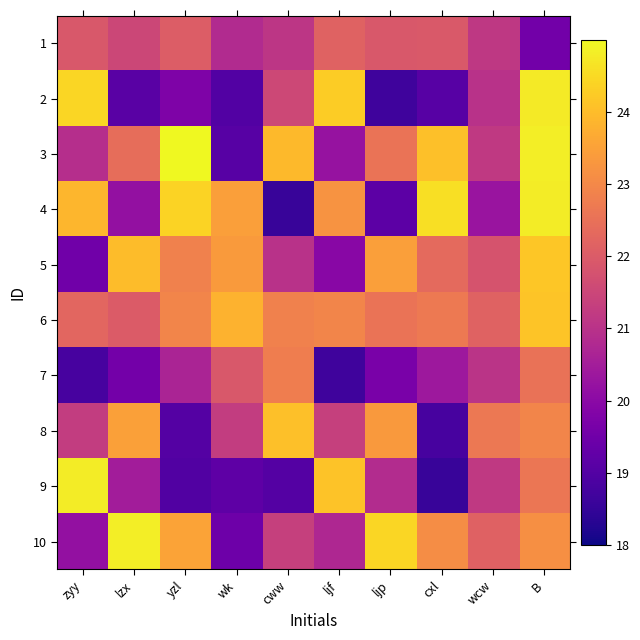

Reading right to left, list all the values displayed in this chart.

1: B=19.5	wcw=21.2	cxl=21.9	ljp=21.9	ljf=22.2	cww=21.1	wk=20.8	yzl=22.0	lzx=21.5	zyy=21.9
2: B=24.8	wcw=21.0	cxl=19.1	ljp=18.7	ljf=24.3	cww=21.5	wk=19.0	yzl=19.8	lzx=19.1	zyy=24.4
3: B=24.8	wcw=21.2	cxl=24.1	ljp=22.6	ljf=20.2	cww=23.9	wk=19.1	yzl=25.2	lzx=22.4	zyy=20.9
4: B=24.8	wcw=20.3	cxl=24.6	ljp=19.2	ljf=23.2	cww=18.6	wk=23.4	yzl=24.4	lzx=20.2	zyy=23.9
5: B=24.2	wcw=21.8	cxl=22.3	ljp=23.5	ljf=20.0	cww=21.0	wk=23.4	yzl=22.8	lzx=24.0	zyy=19.5
6: B=24.1	wcw=22.2	cxl=22.7	ljp=22.6	ljf=22.9	cww=22.8	wk=23.8	yzl=22.9	lzx=22.0	zyy=22.2
7: B=22.5	wcw=21.0	cxl=20.4	ljp=19.7	ljf=18.7	cww=22.8	wk=21.9	yzl=20.7	lzx=19.6	zyy=18.8
8: B=22.9	wcw=22.7	cxl=18.8	ljp=23.4	ljf=21.3	cww=24.1	wk=21.3	yzl=19.0	lzx=23.5	zyy=21.3
9: B=22.6	wcw=21.2	cxl=18.6	ljp=20.9	ljf=24.1	cww=19.0	wk=19.2	yzl=19.0	lzx=20.5	zyy=24.8
10: B=23.2	wcw=22.1	cxl=23.1	ljp=24.4	ljf=20.8	cww=21.4	wk=19.5	yzl=23.5	lzx=24.8	zyy=20.2